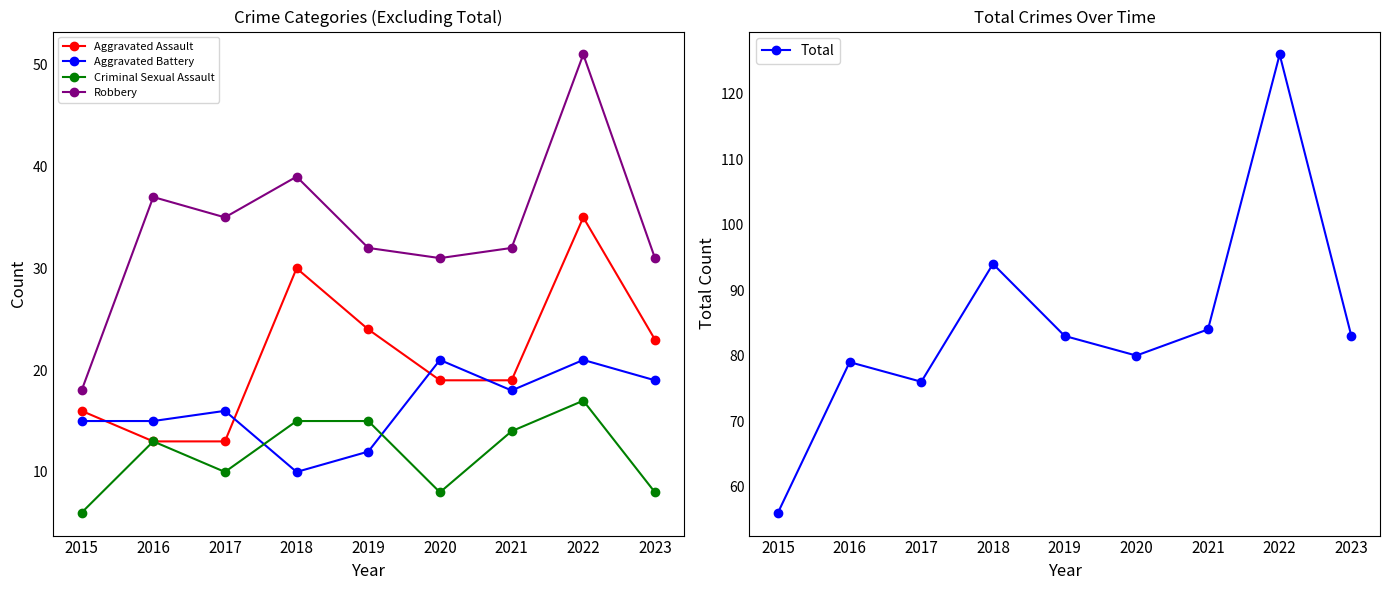

What is the value of the Aggravated Battery point at the 6th from the left?

21